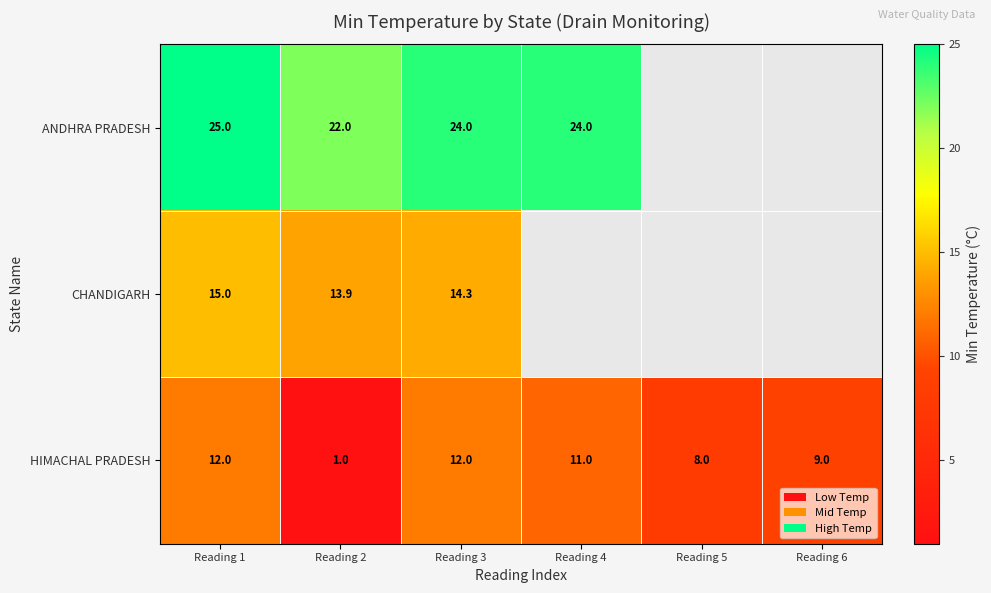

At how many categories does at least one series exceed 4?

6